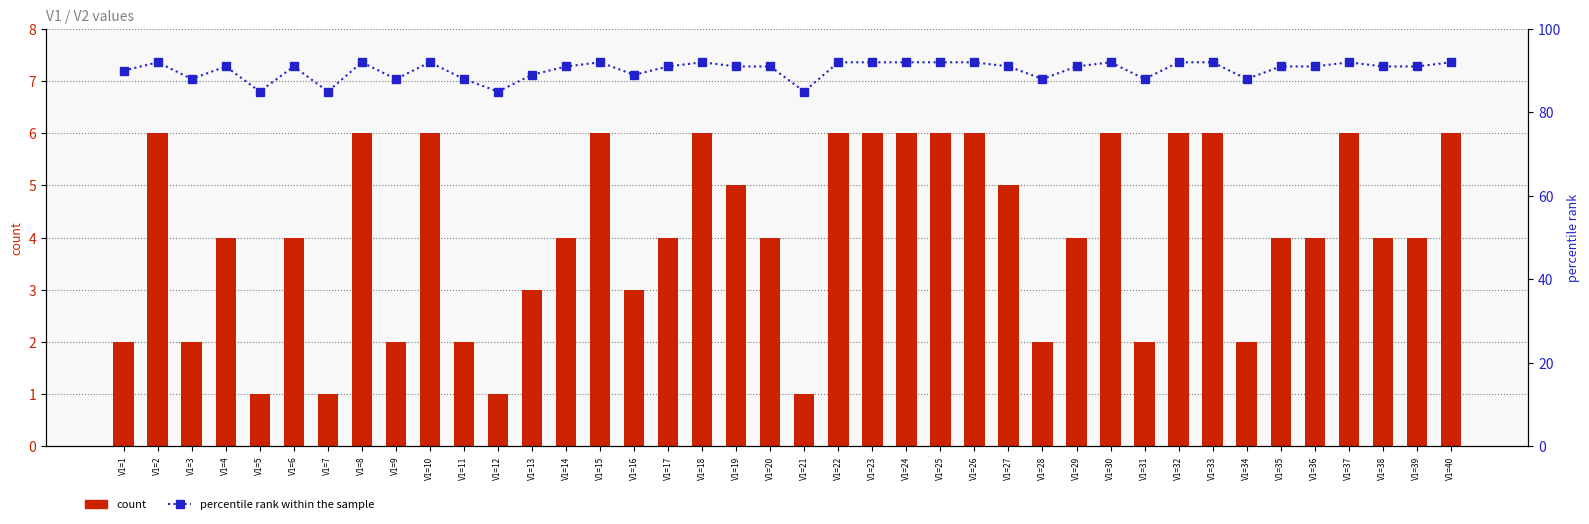

Does the chart contain any negative values?

No